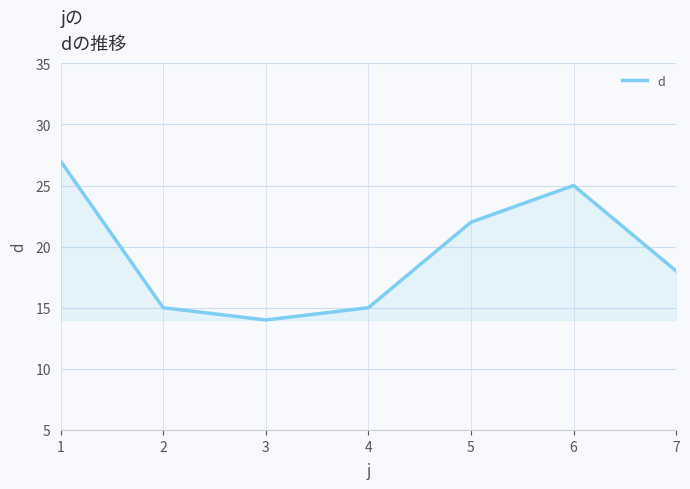

What is the average value?

19